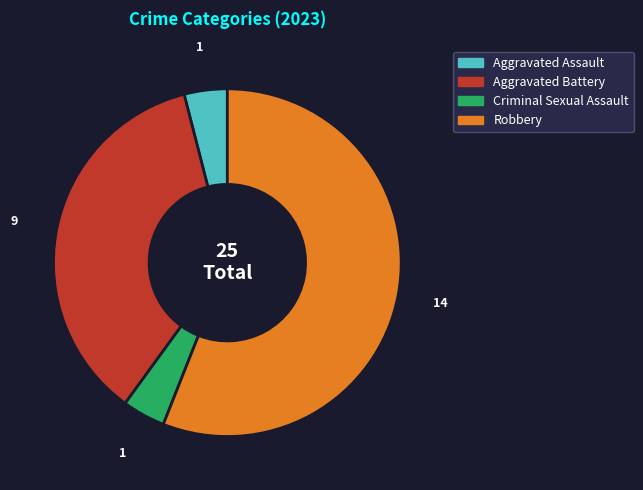

Does any single category account for the majority?

Yes